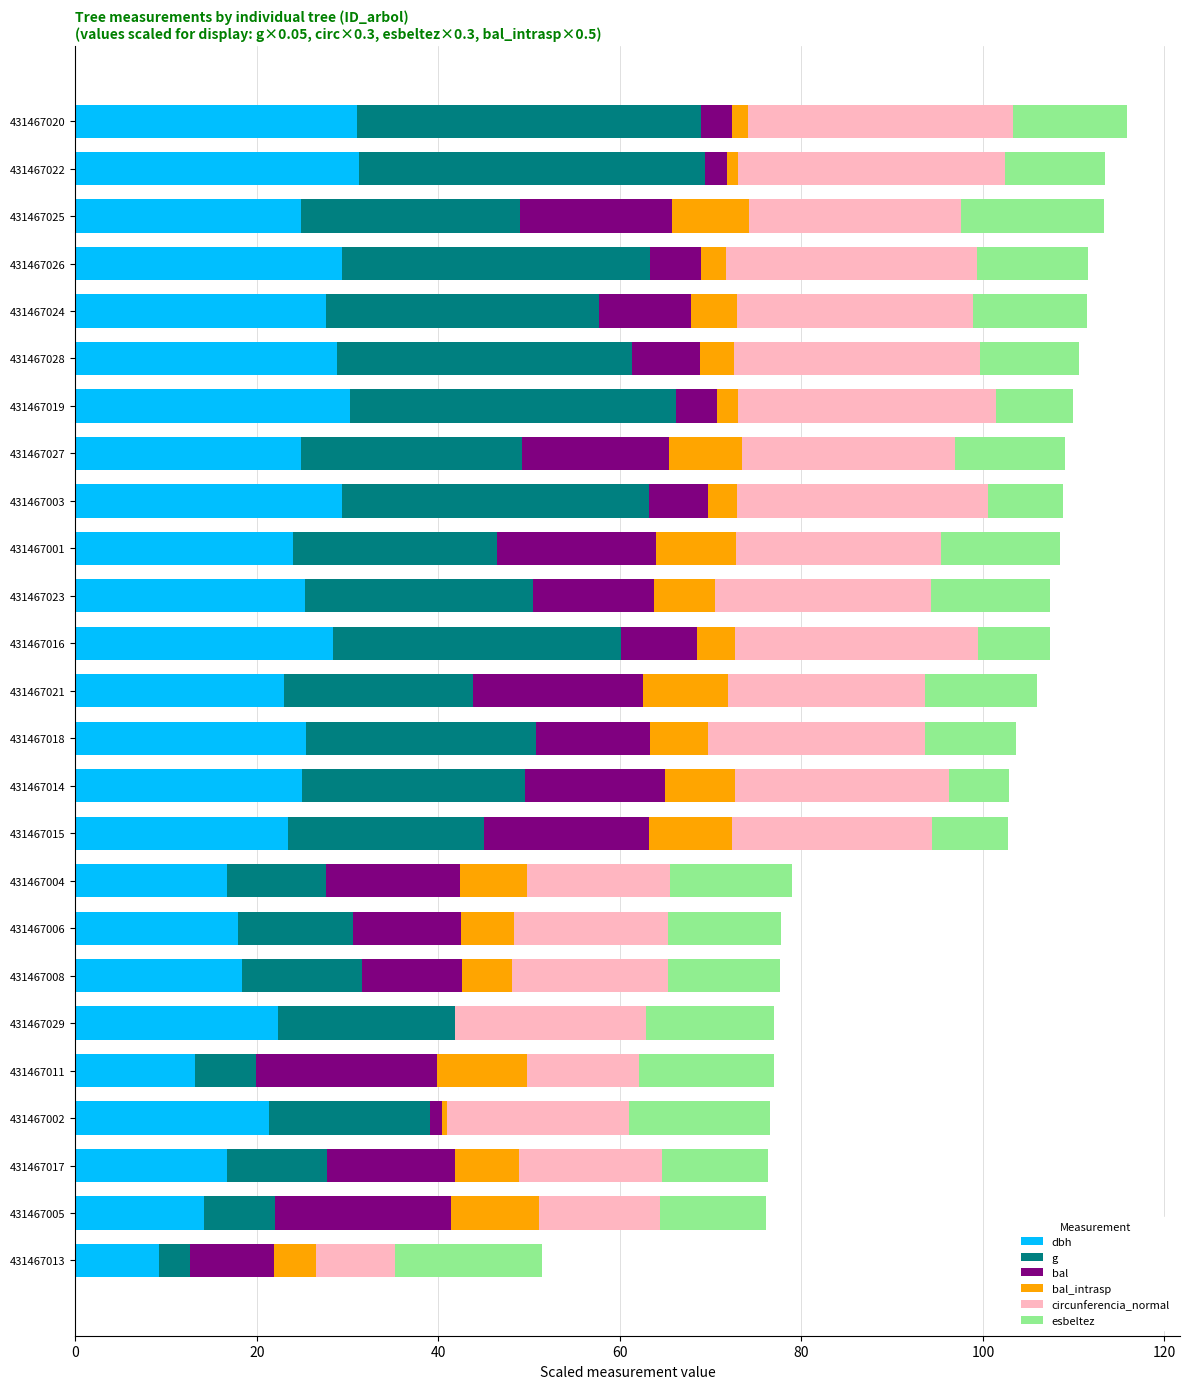

What is the total value across all series at 431467003?

108.8